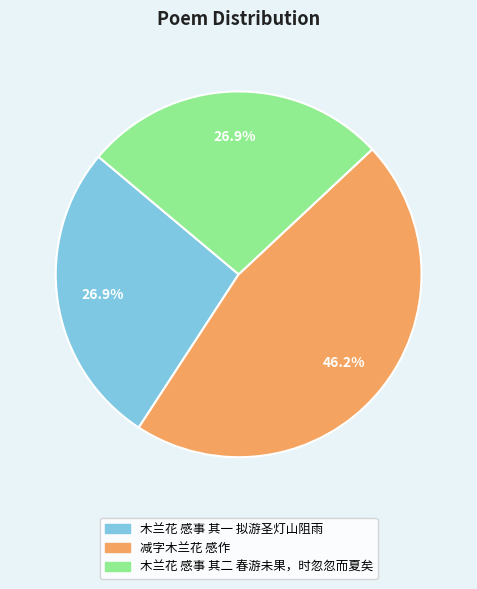

To the nearest percent, what portion does 减字木兰花 感作 represent?

46%